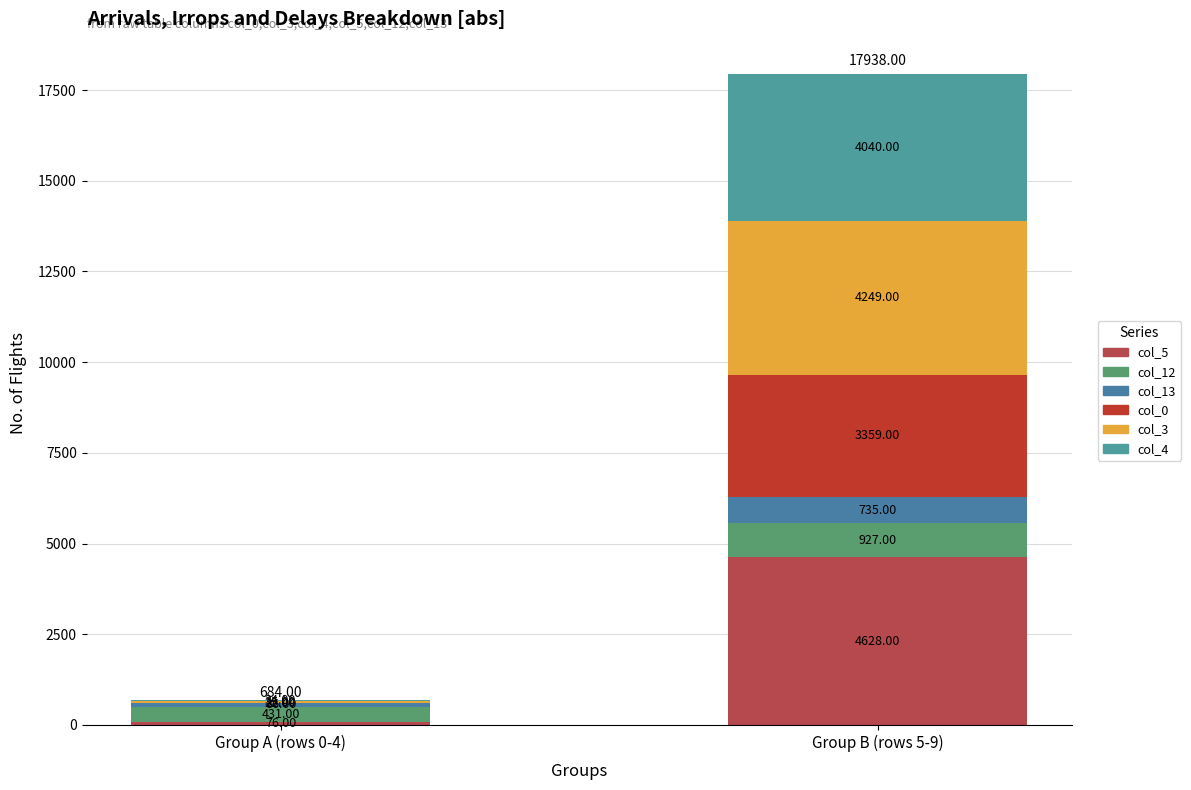

Does the chart contain stacked bars?

Yes